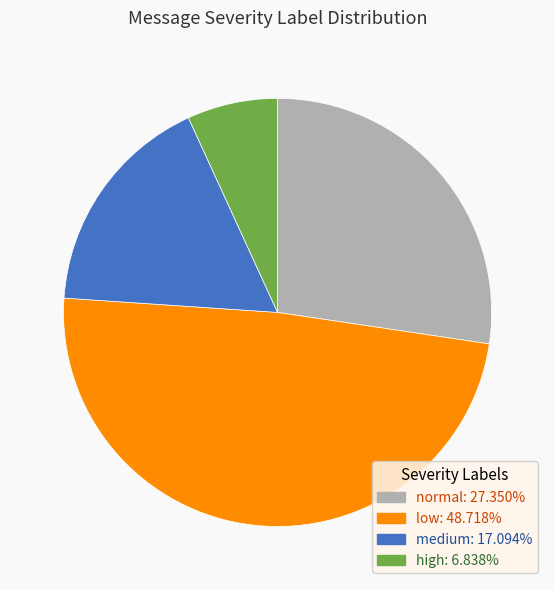

What is the largest slice in the pie chart?

low